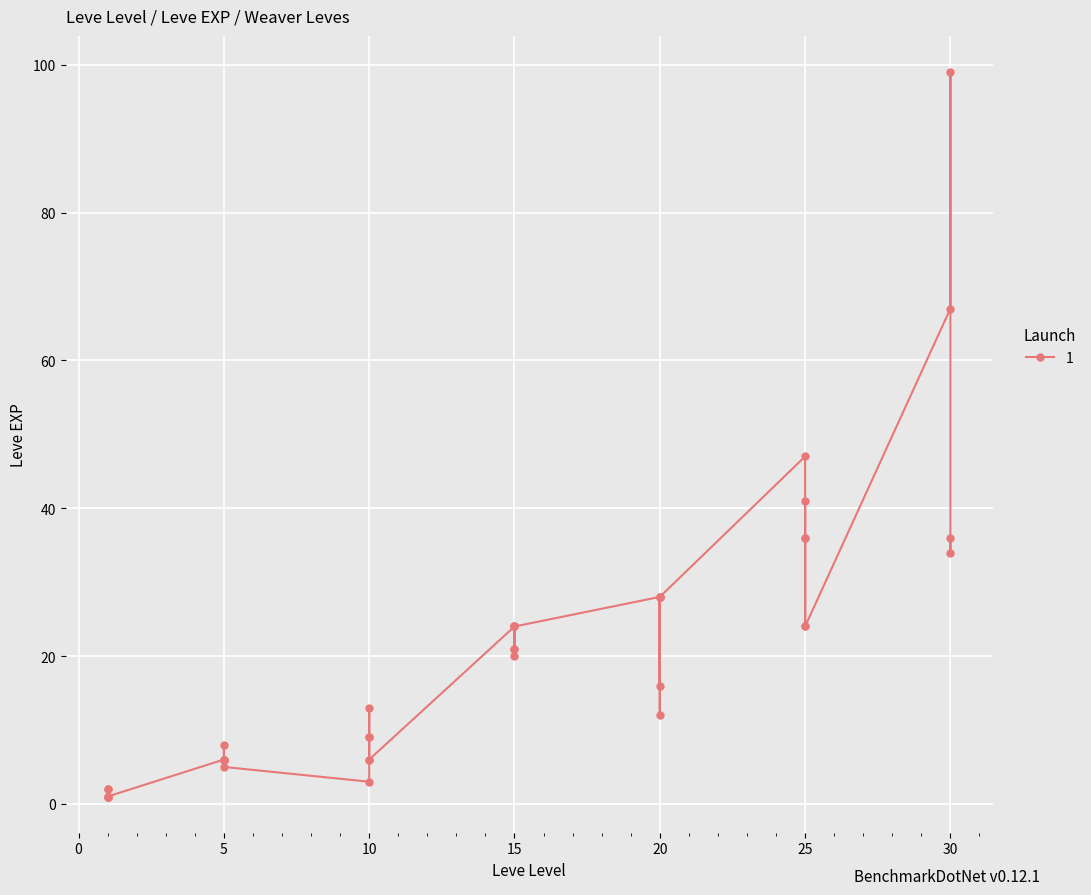

Is it true that the value at 25 is 10?

False